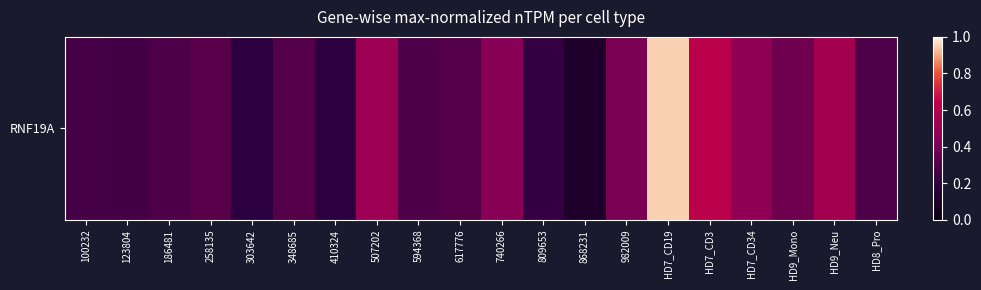

Is it true that the value at HD7_CD34 is 0.6?

False